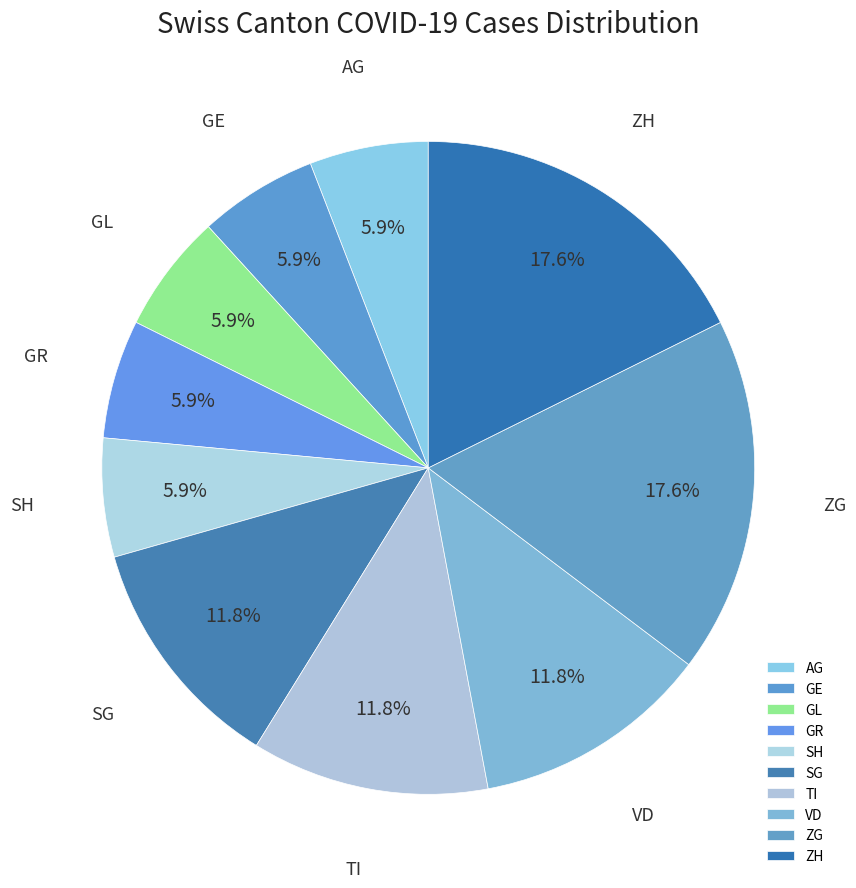

How many slices are in this pie chart?

10